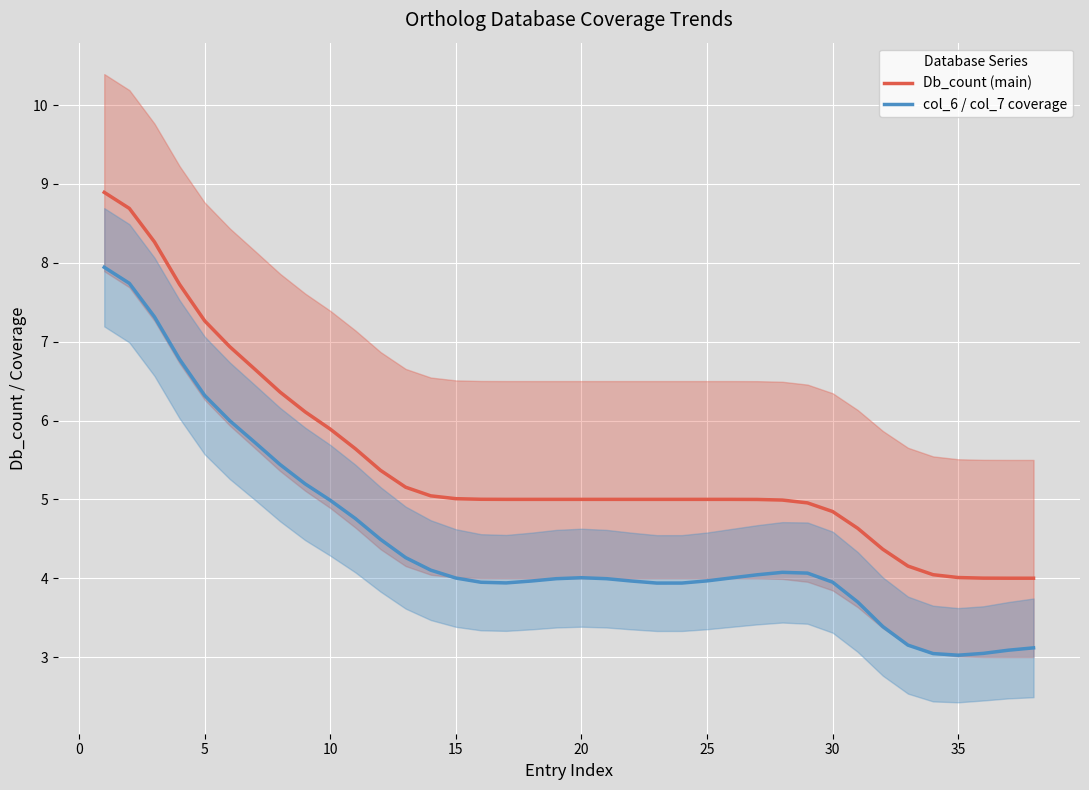

True or false: Db_count (main) and col_6 / col_7 coverage cross at least once.

False